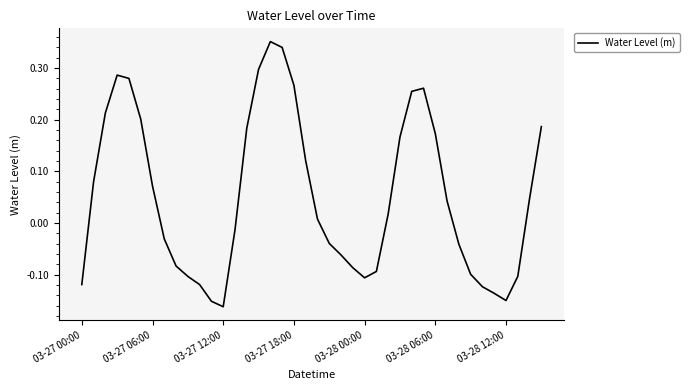

What is the difference between the maximum and minimum values?

0.5